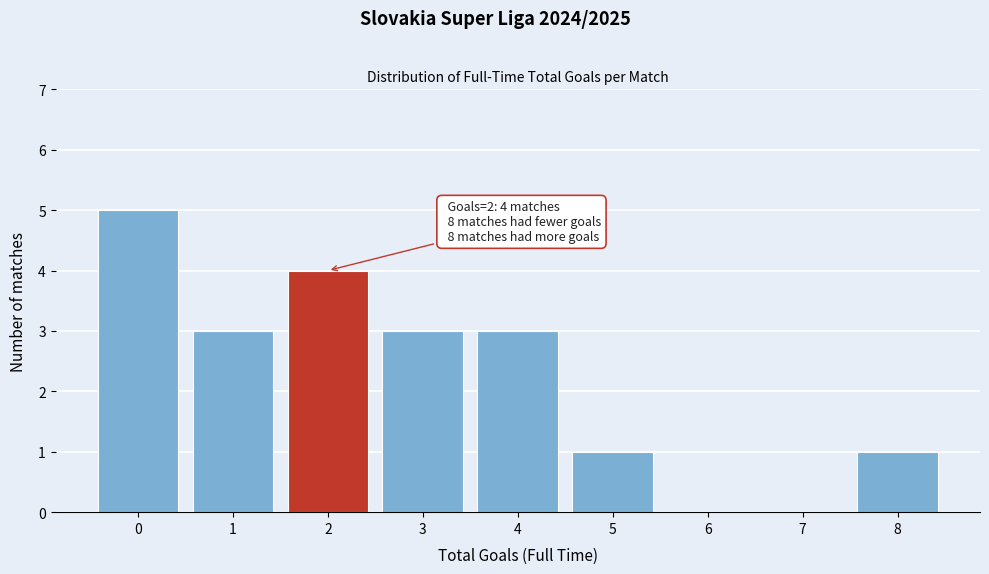

Over which range of the x-axis is the bar tallest?

-0.5 to 0.5